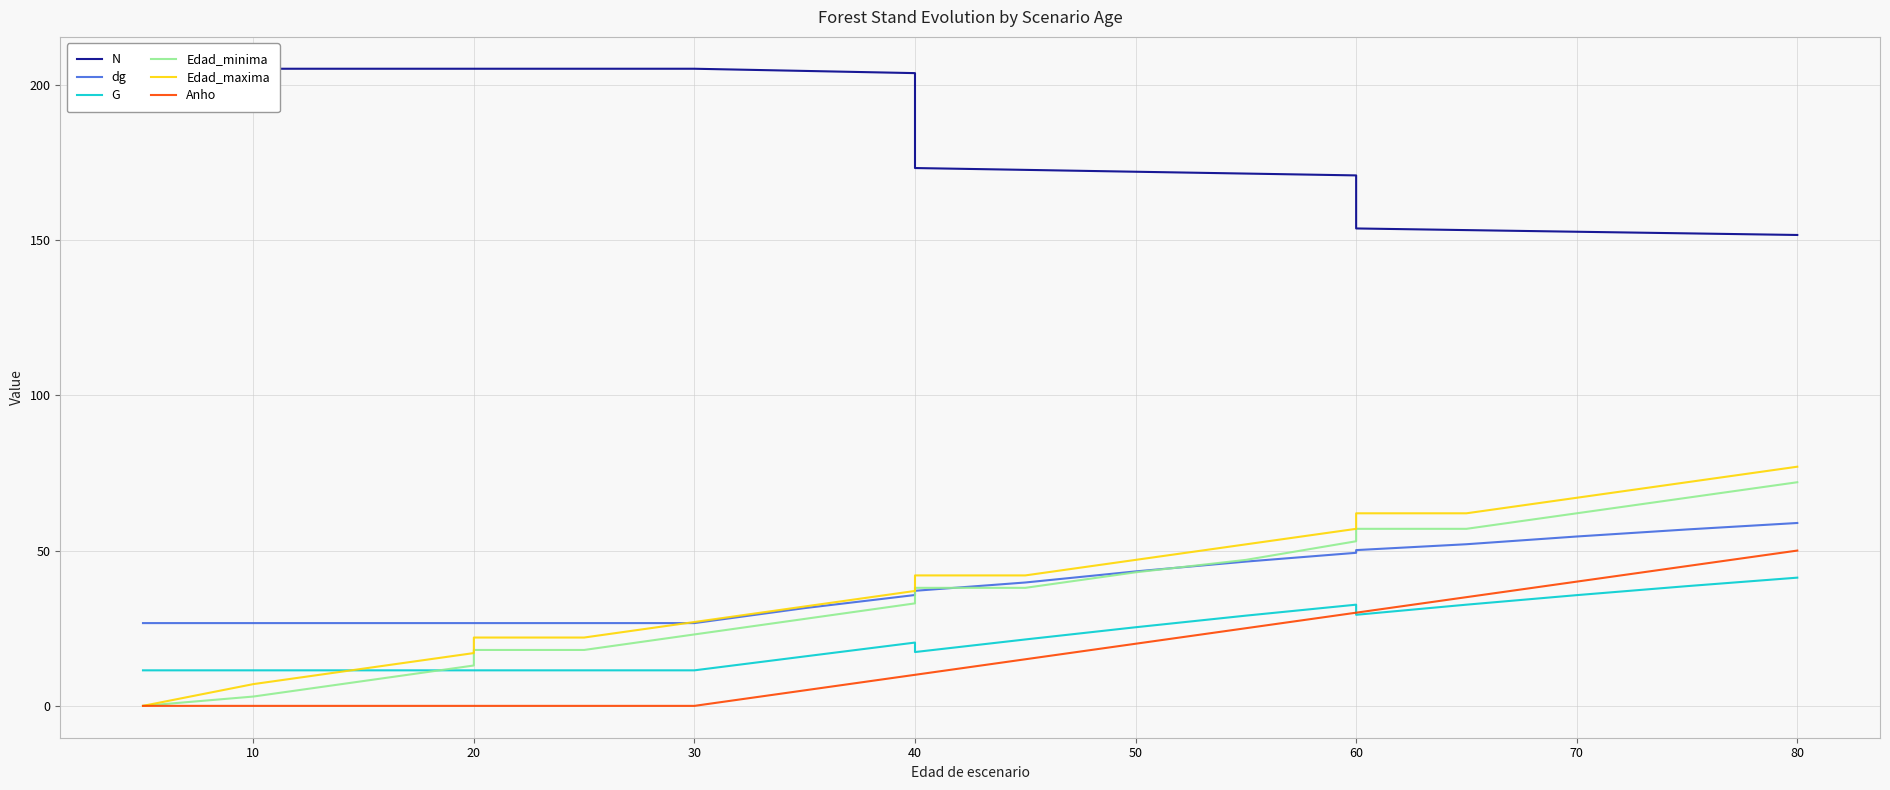

True or false: N and Edad_maxima cross at least once.

False